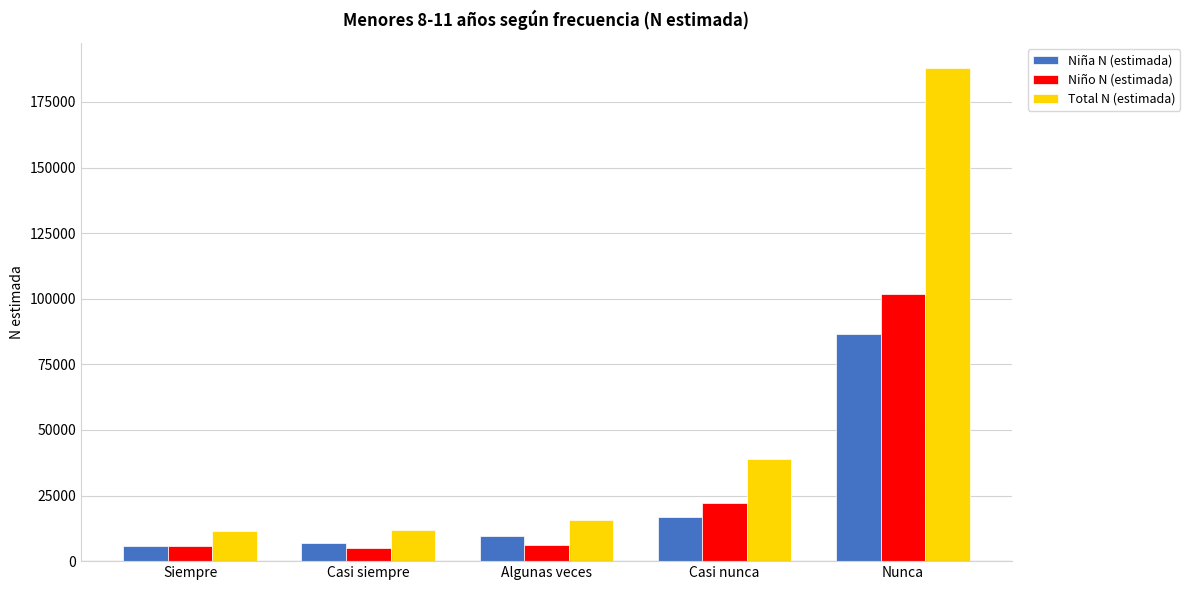

What is the label of the 2nd bar from the left?

Casi siempre